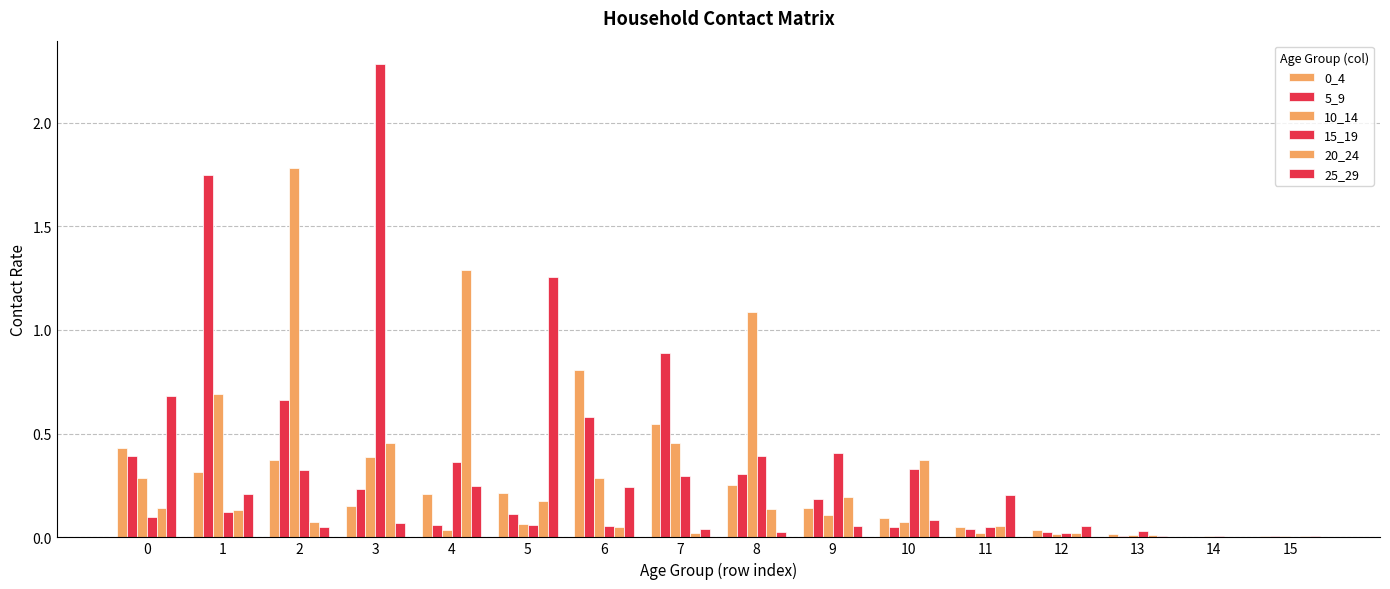

Are the bars horizontal?

No